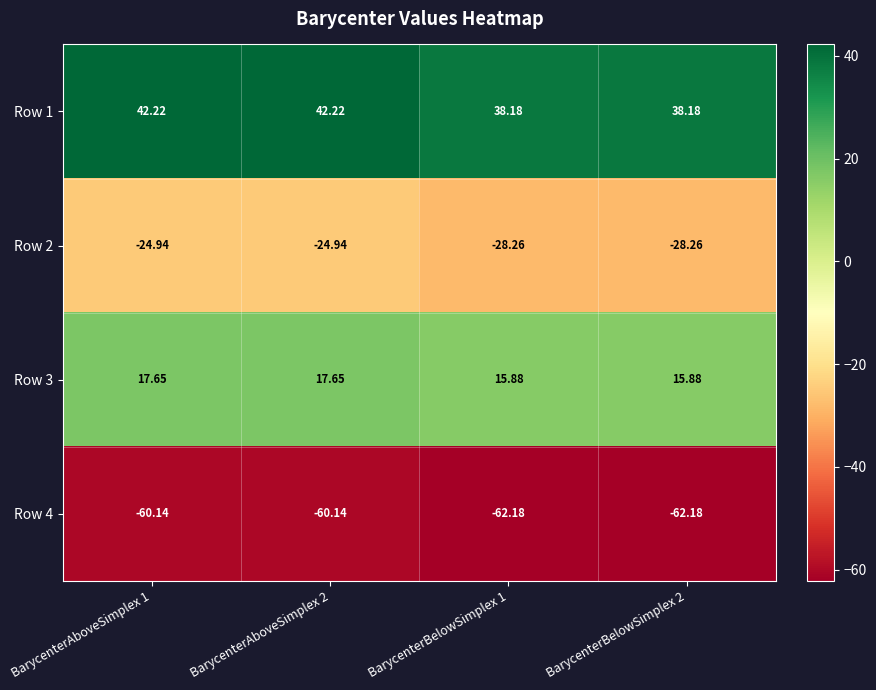

Is the value of Row 4 at BarycenterAboveSimplex 2 greater than the value of Row 2 at BarycenterBelowSimplex 1?

No